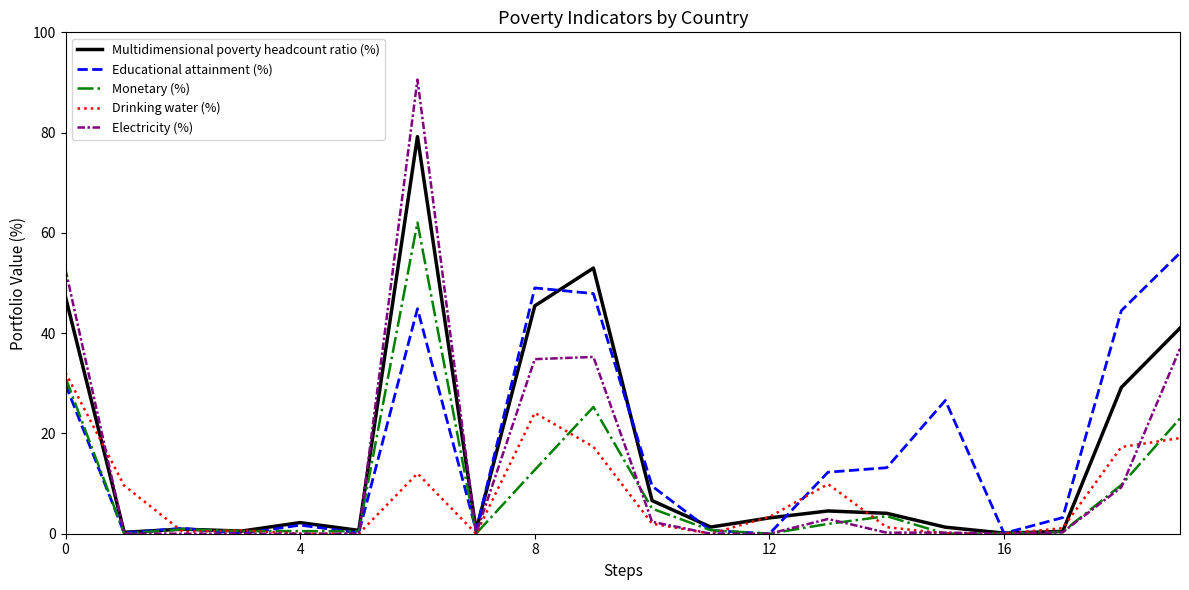

Rank the series by their maximum value, from highest to lowest.

Electricity (%), Multidimensional poverty headcount ratio (%), Monetary (%), Educational attainment (%), Drinking water (%)